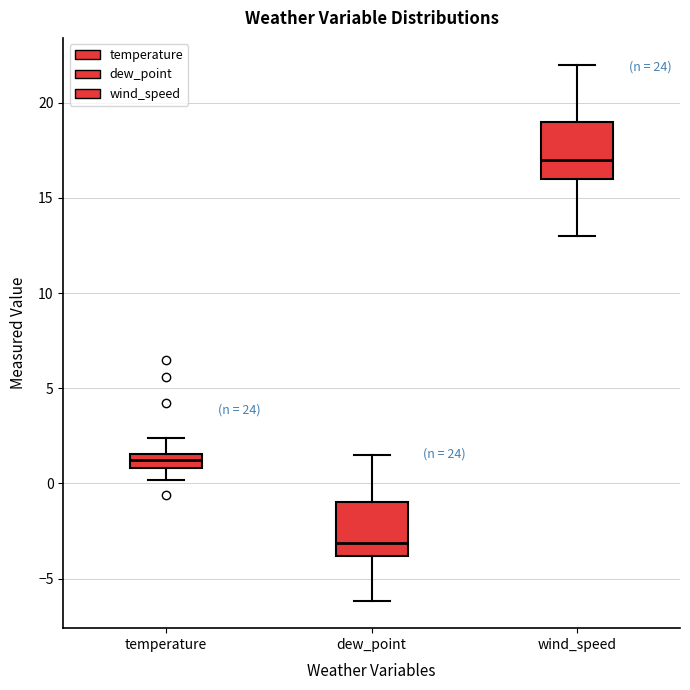

Which box's median line is the highest?

wind_speed